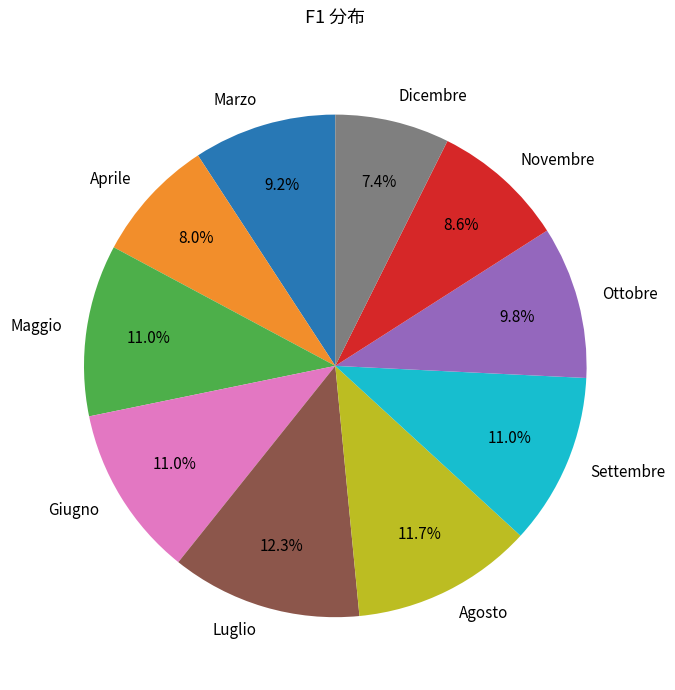

Is it true that Maggio is 11% of the pie?

True